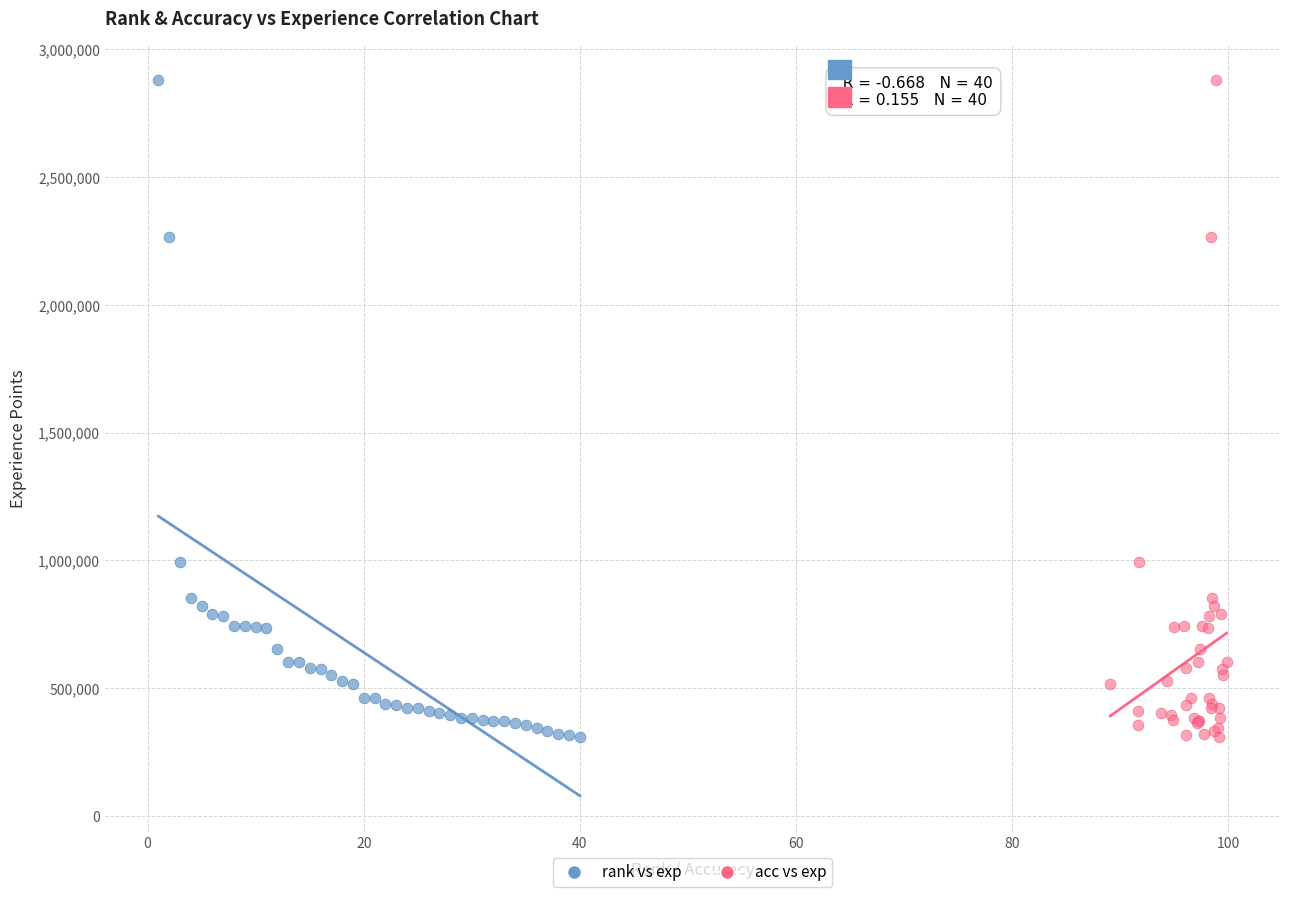

What are all the series names shown in the legend?

rank vs exp, acc vs exp